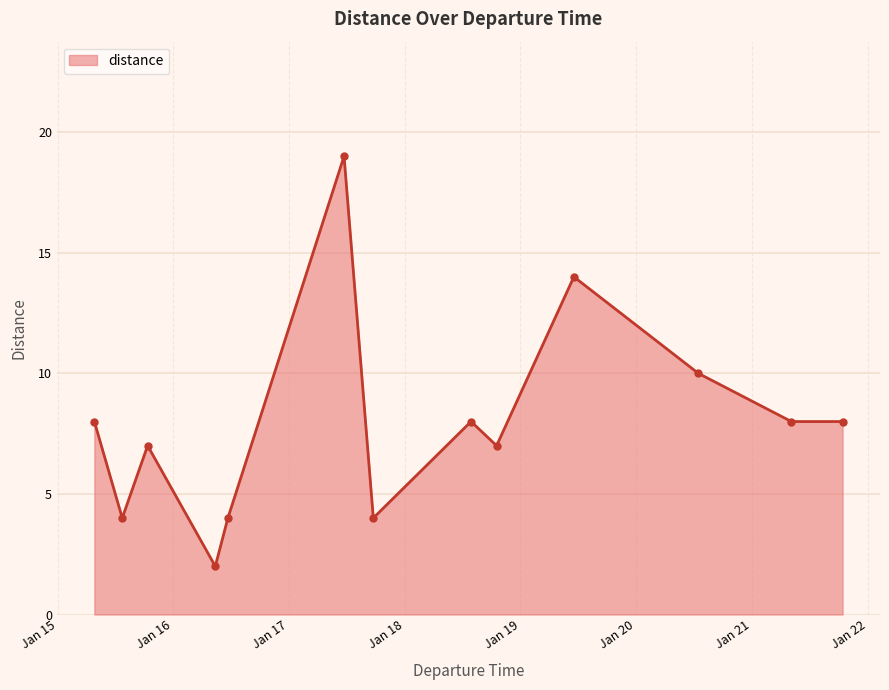

How many points are higher than both their immediate neighbors (excluding endpoints)?

4